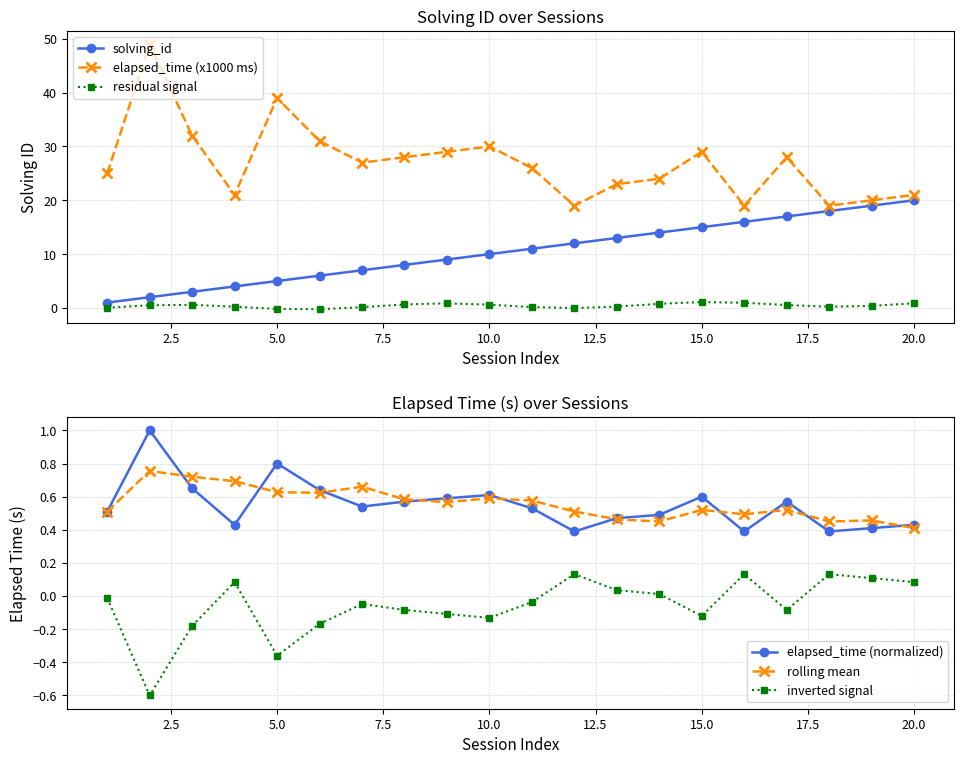

True or false: rolling mean has more than 2 interior local peaks.

True